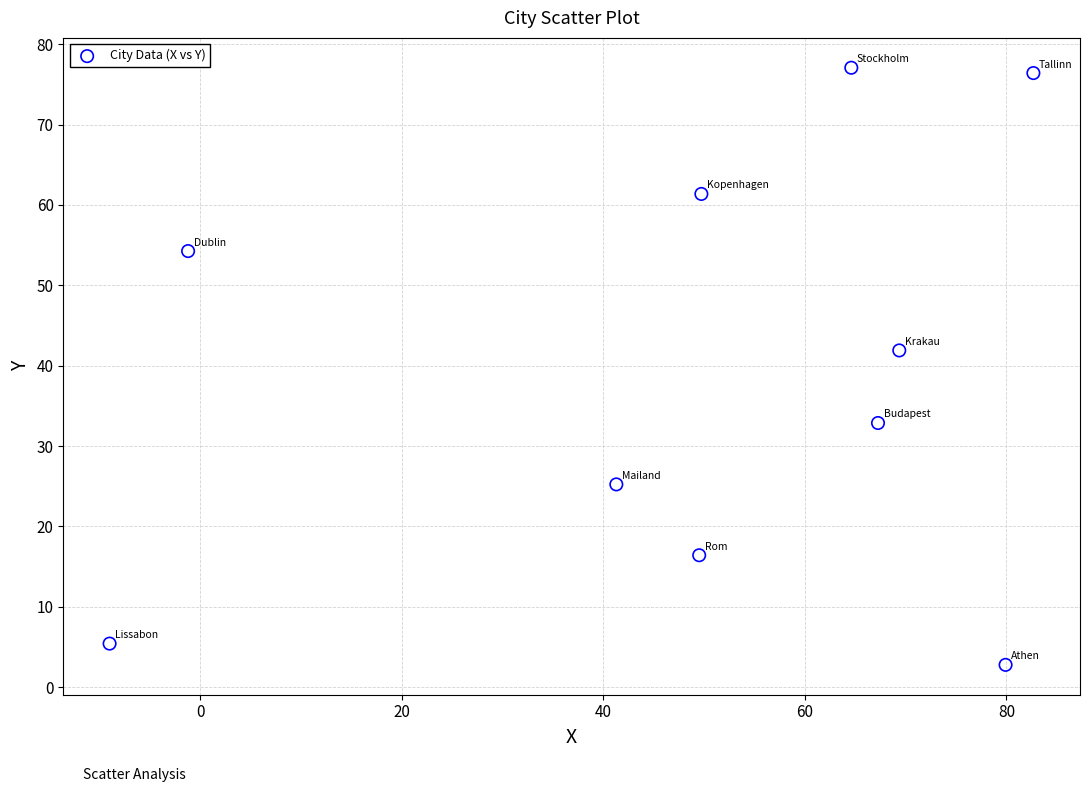

What Y value in the scatter plot is closest to 39?

41.9